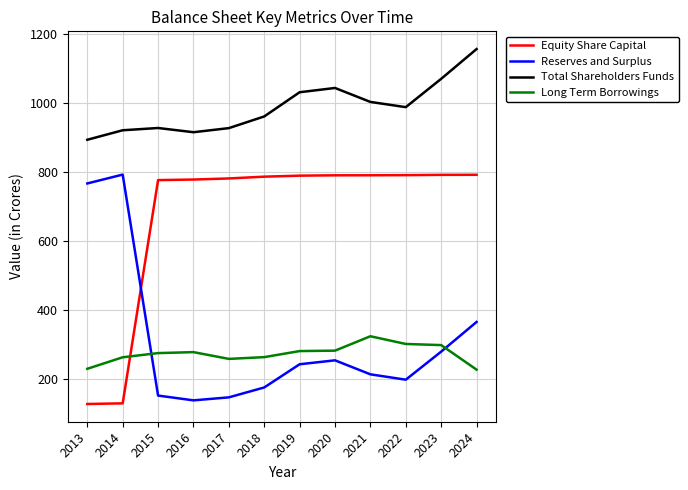

Does the chart display data point markers on the line(s)?

No